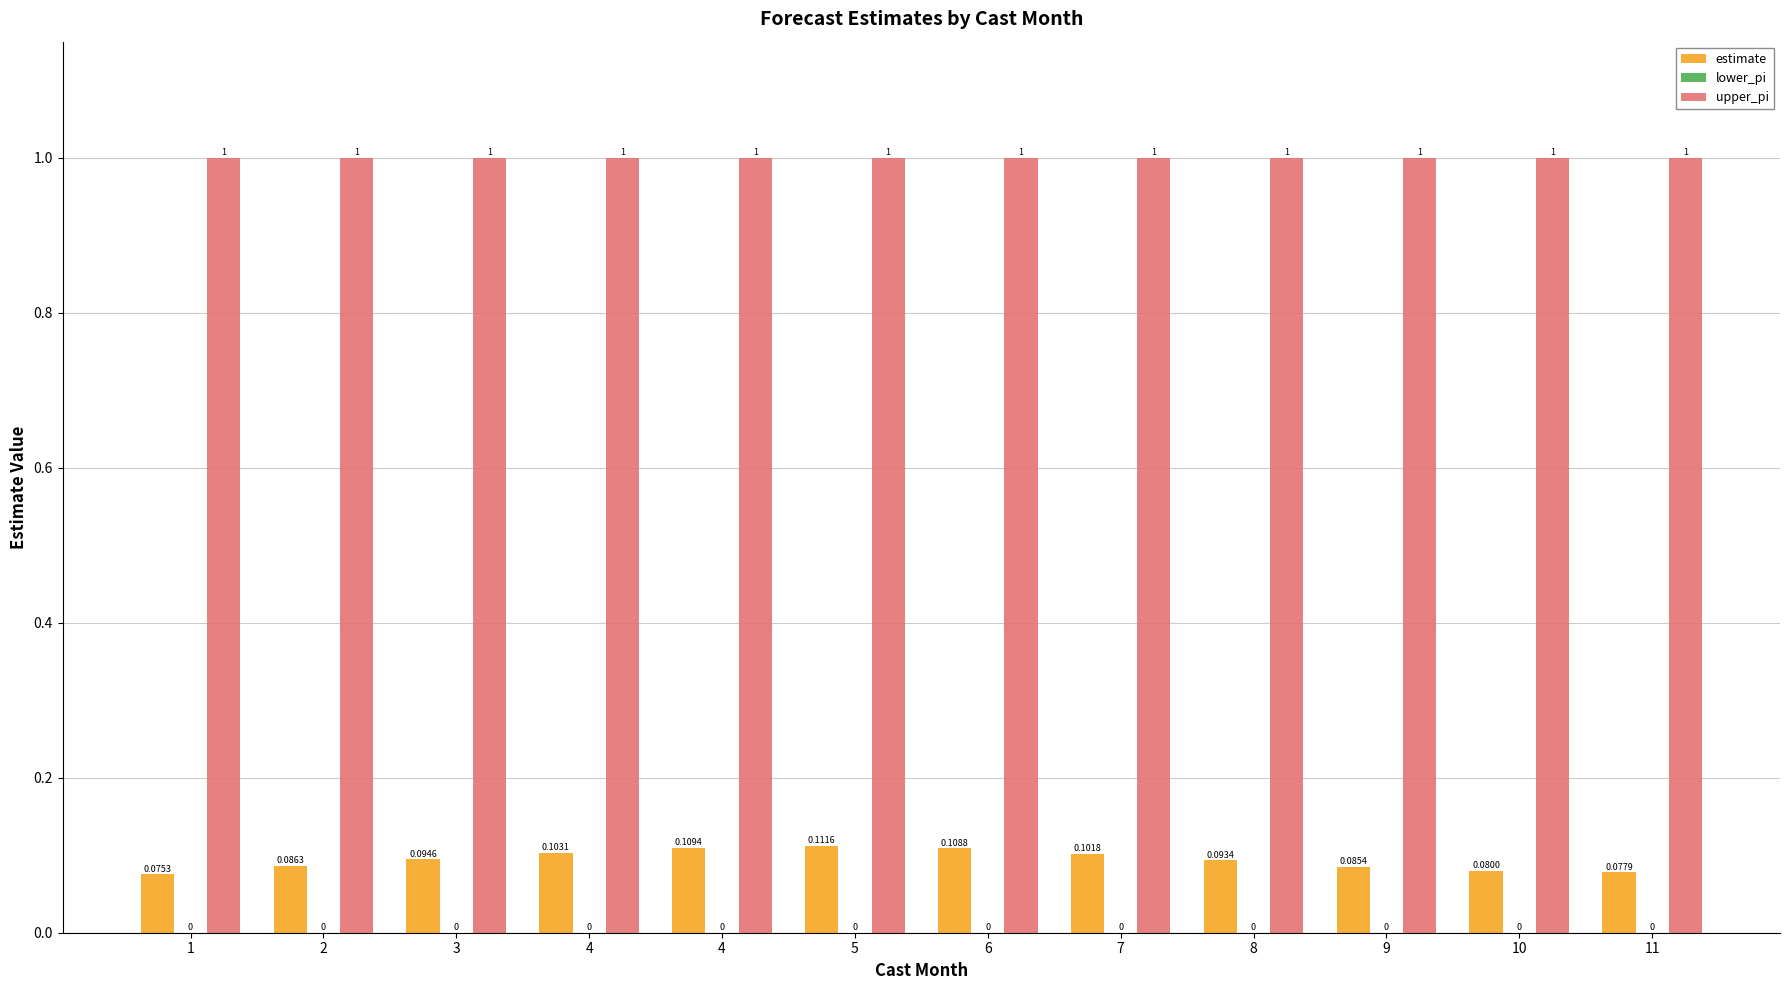

The value of upper_pi at 2 is 1.6. True or false?

False